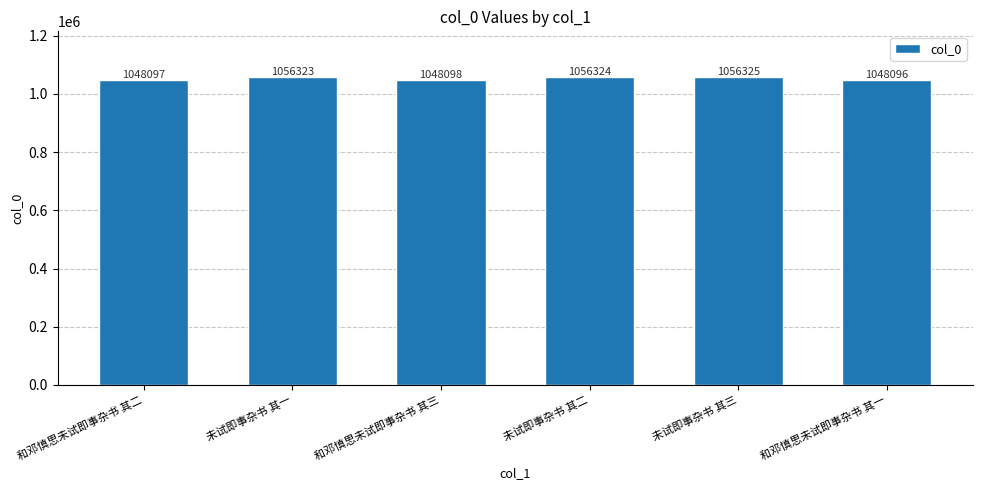

Between 和邓慎思未试即事杂书 其三 and 未试即事杂书 其二, which is larger?

未试即事杂书 其二